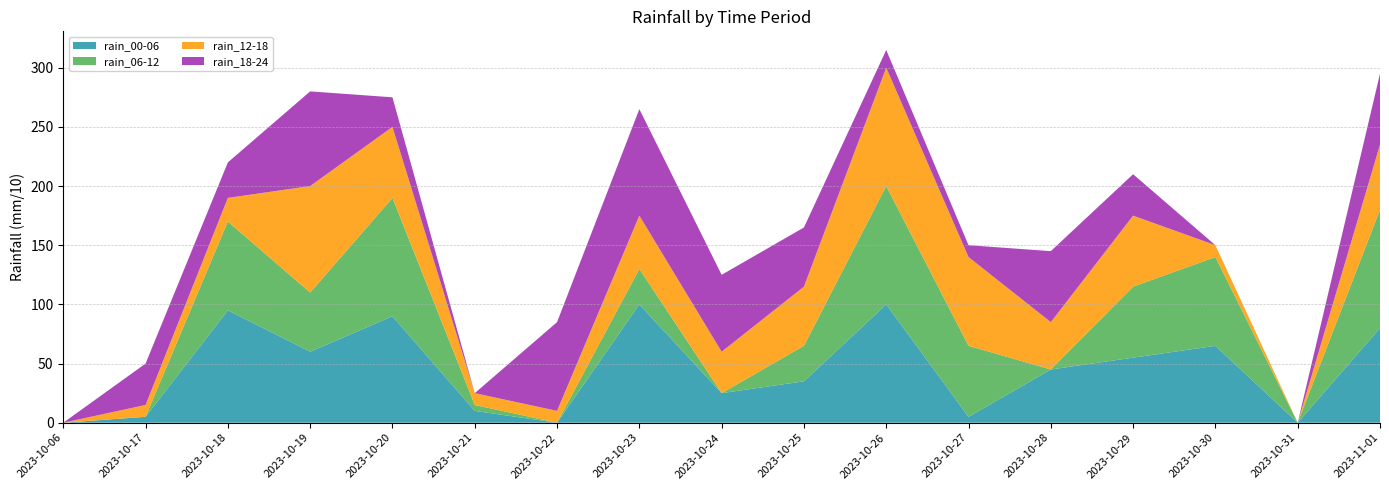

Reading left to right, what are all the values shown in this chart?

rain_00-06: 0	5	95	60	90	10	0	100	25	35	100	5	45	55	65	0	80
rain_06-12: 0	0	75	50	100	5	0	30	0	30	100	60	0	60	75	0	100
rain_12-18: 0	10	20	90	60	10	10	45	35	50	100	75	40	60	10	0	55
rain_18-24: 0	35	30	80	25	0	75	90	65	50	15	10	60	35	0	0	60